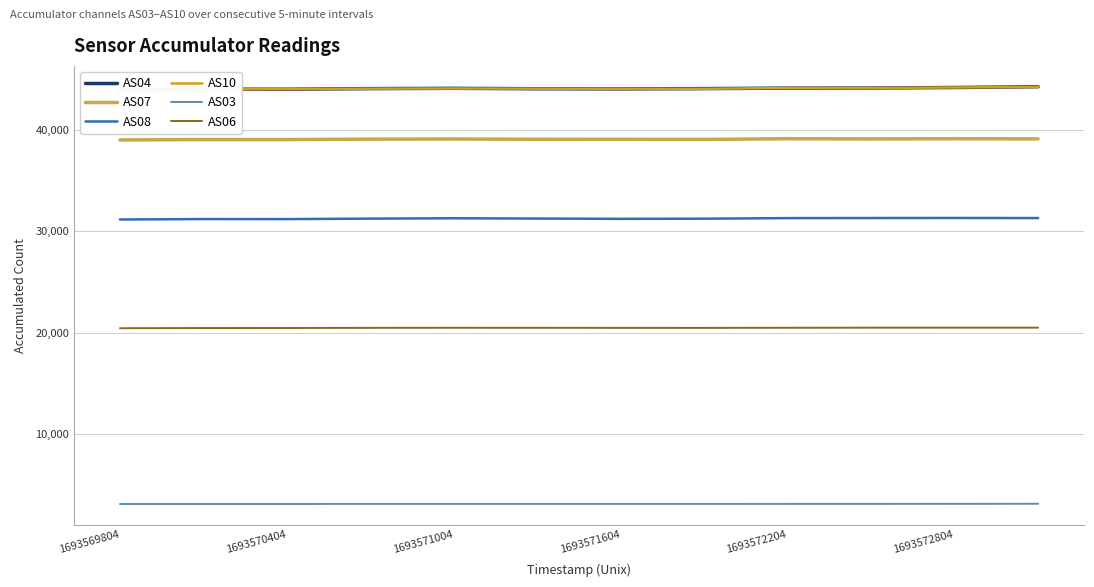

True or false: AS07 and AS03 cross at least once.

False